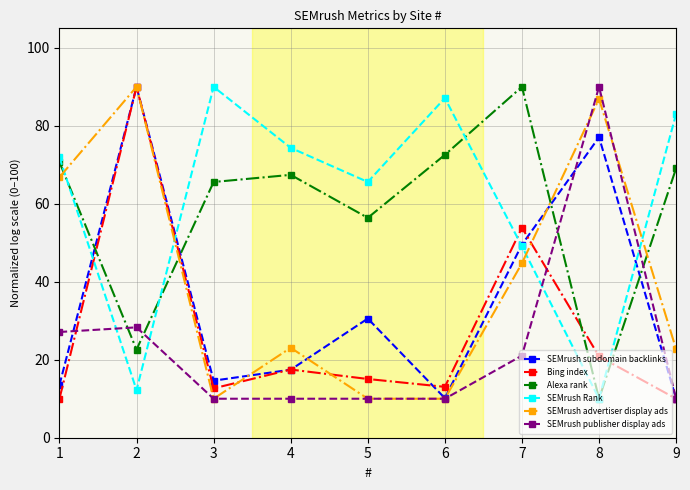

Count the number of data series in this chart.

6